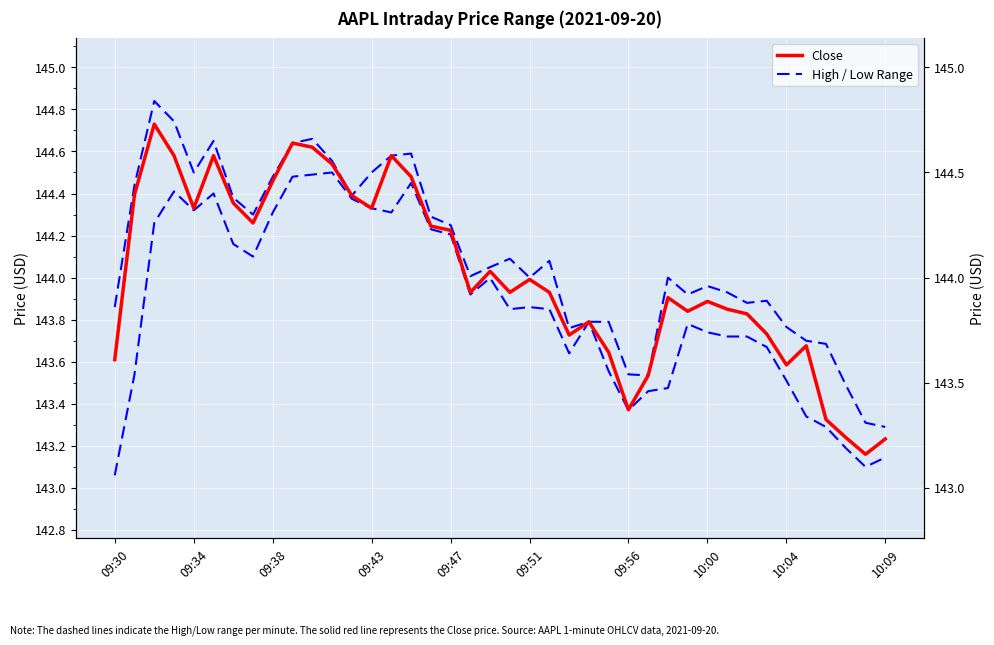

What is the maximum value for High?

144.8